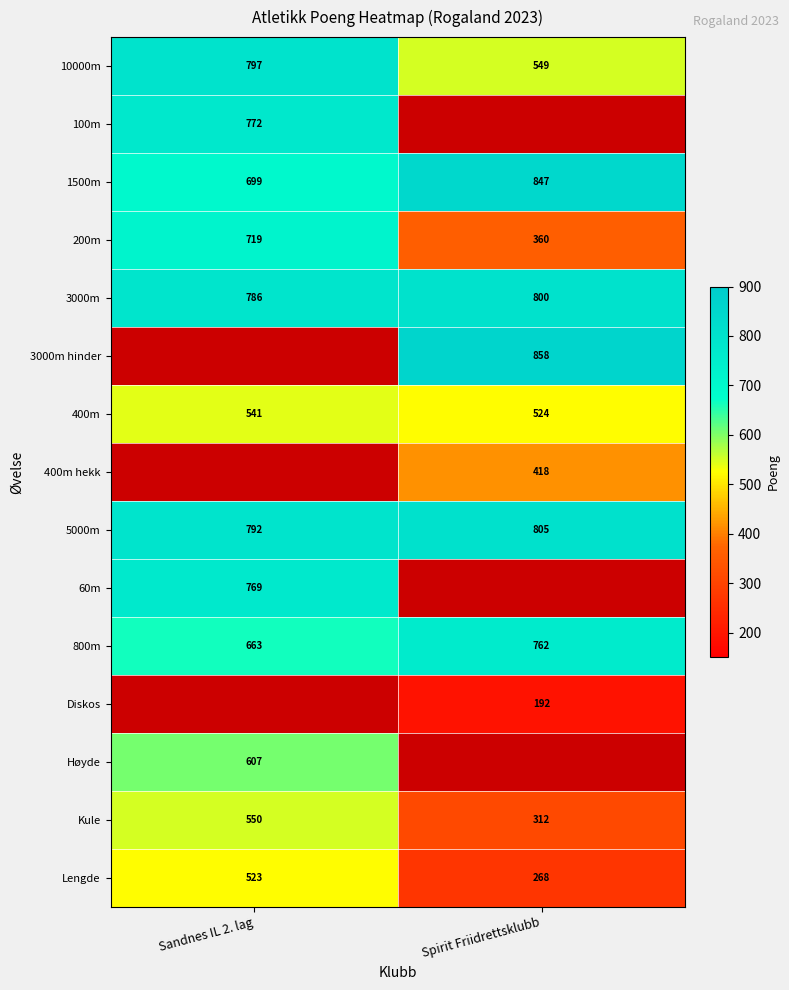

What is the sum of all 400m values?

1065